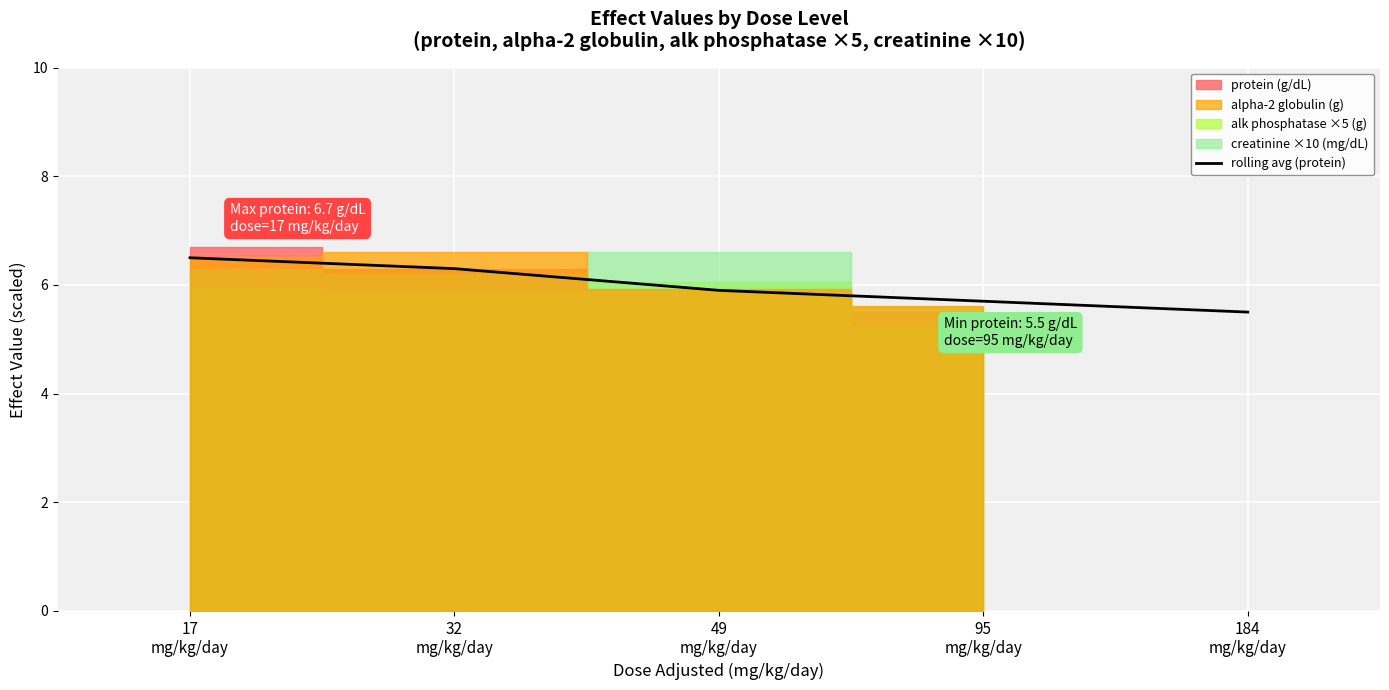

True or false: the data has more than 0 interior local peaks.

False